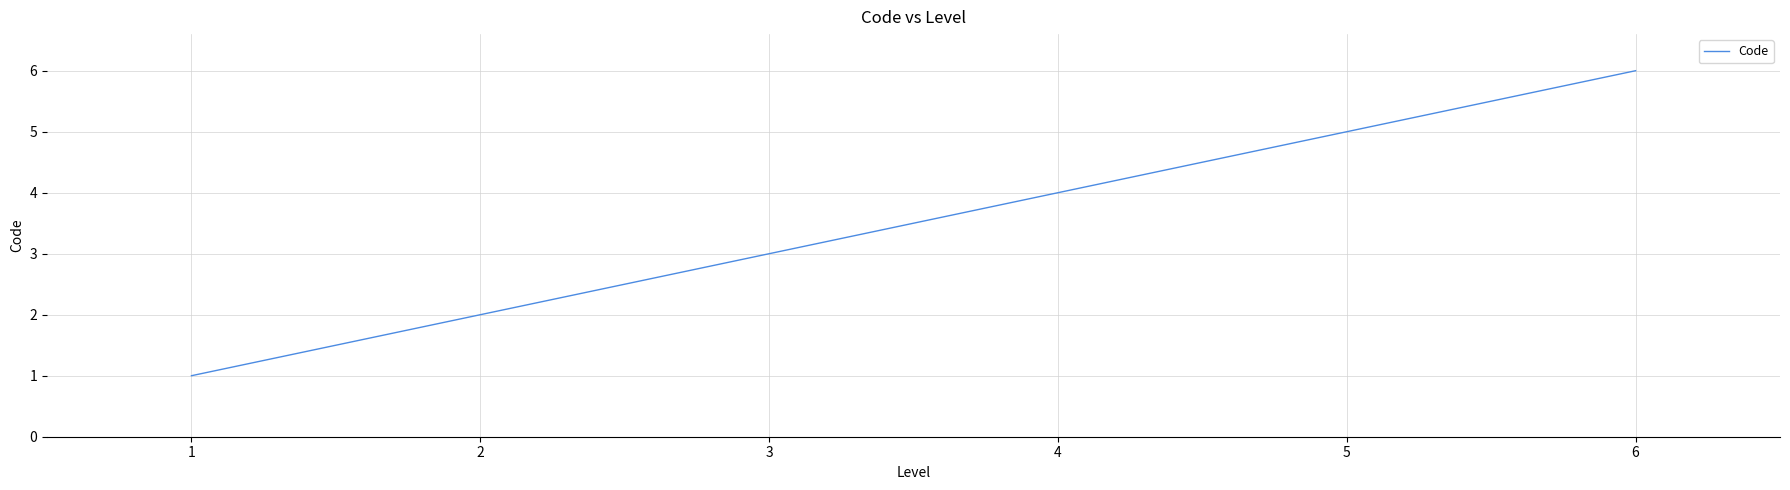

What is the difference between the second highest and minimum values?

4